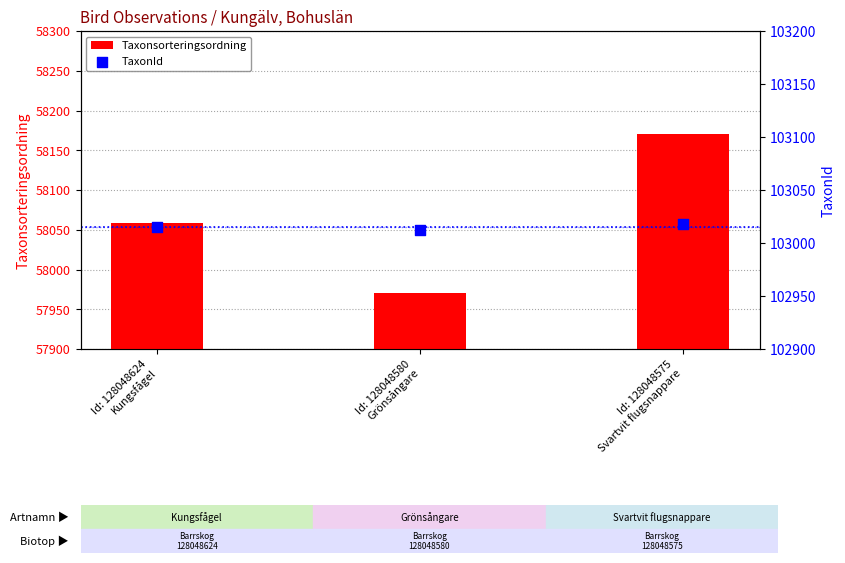

Which series has the largest Y range (max minus min)?

Taxonsorteringsordning